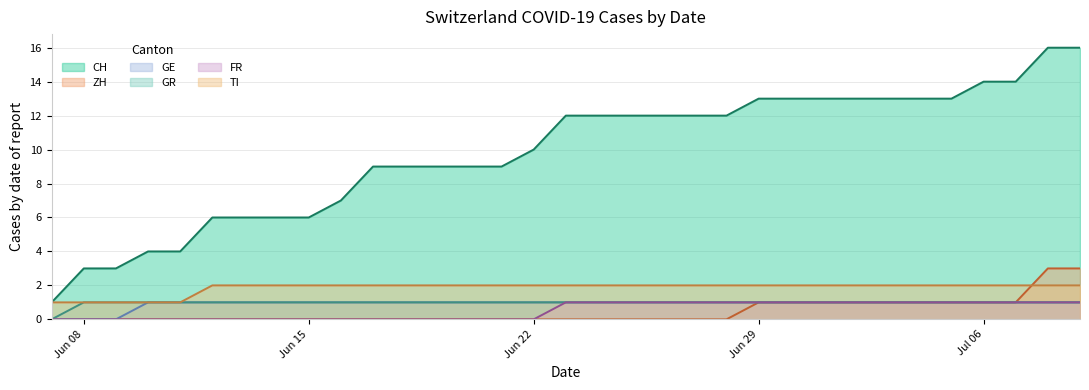

At which category does the chart reach its peak across all series?

2020-07-08